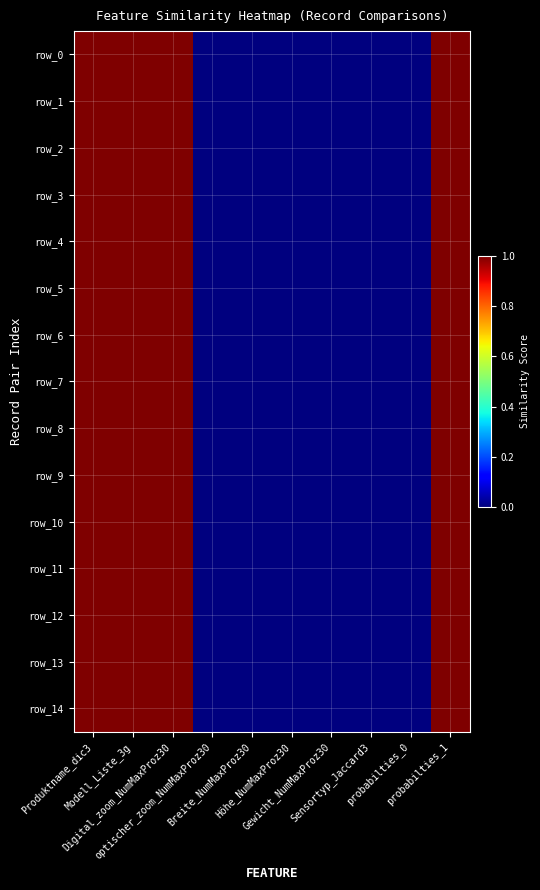

Rank the series by their maximum value, from lowest to highest.

row_0, row_1, row_2, row_3, row_4, row_5, row_6, row_7, row_8, row_9, row_10, row_11, row_12, row_13, row_14